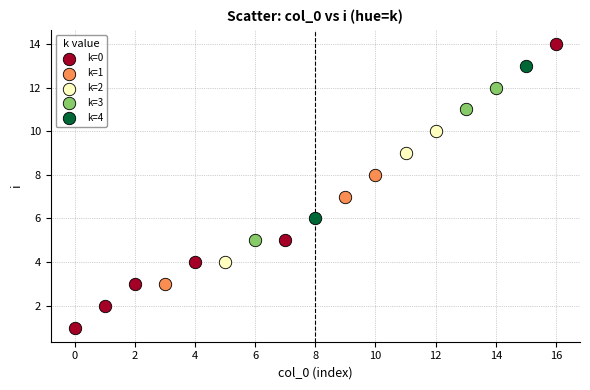

Which series contains the lowest Y value?

k=0